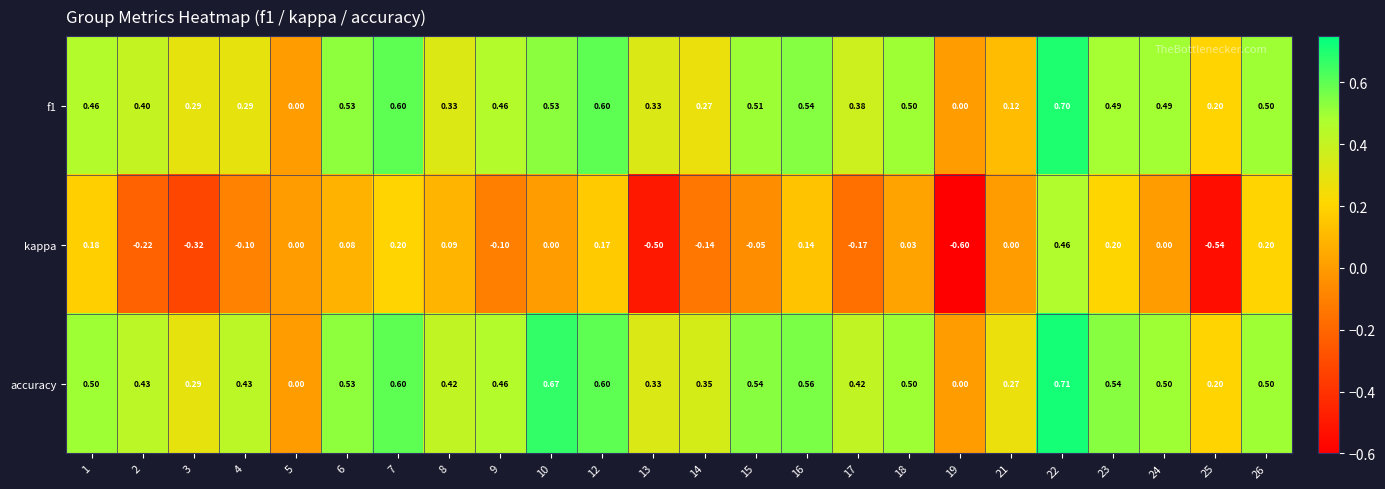

List the series in order of their peak value, lowest first.

kappa, f1, accuracy